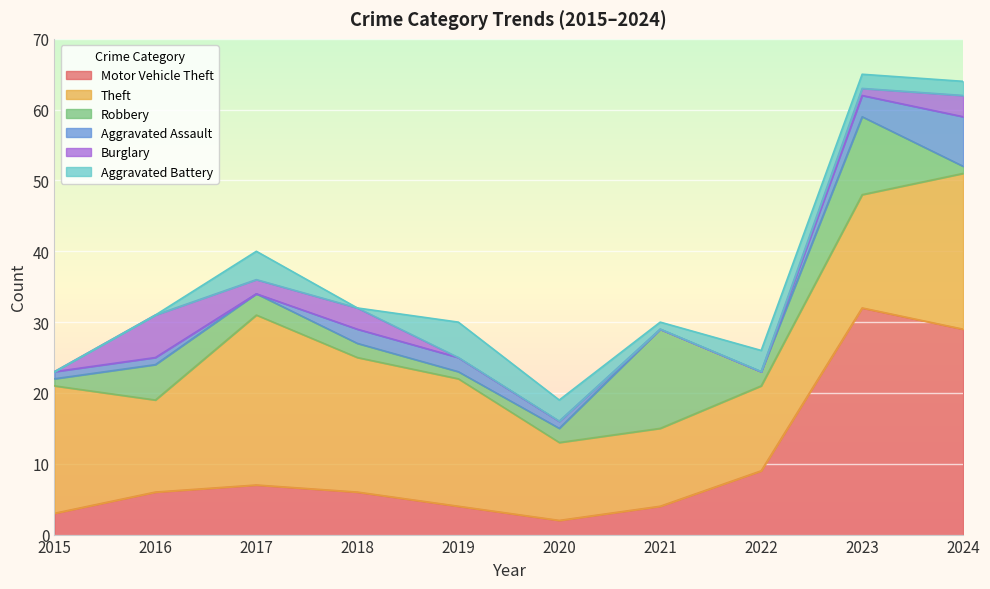

At which label does Burglary first exceed 1?

2016